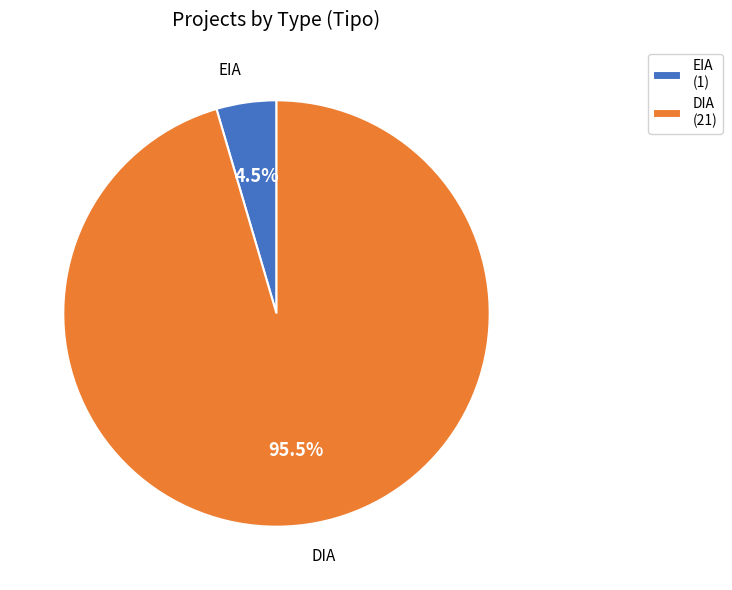

Which slice is the largest?

DIA